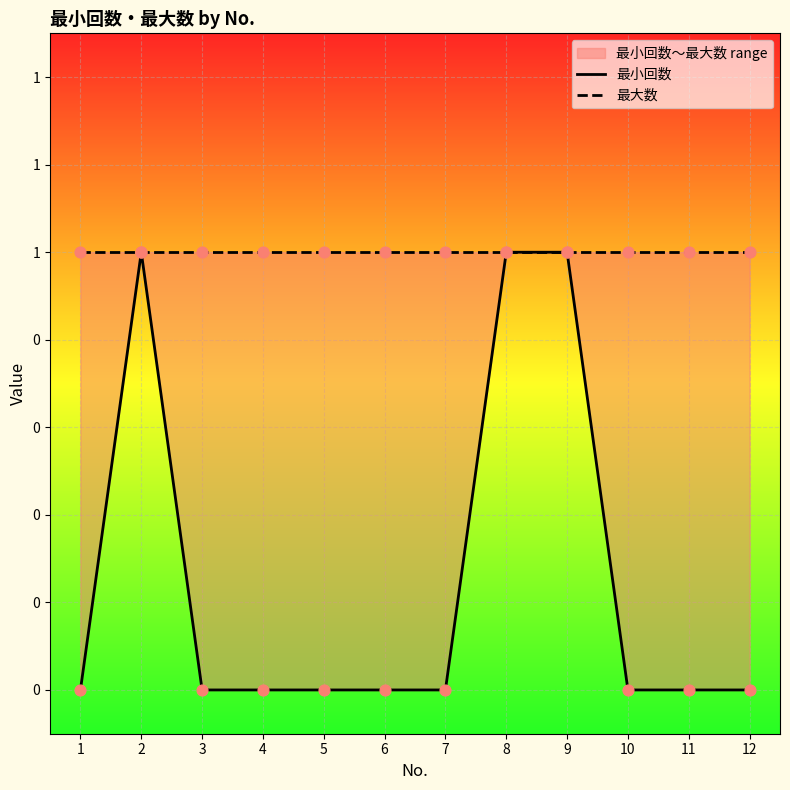

What is the total value across all series at 11?

1